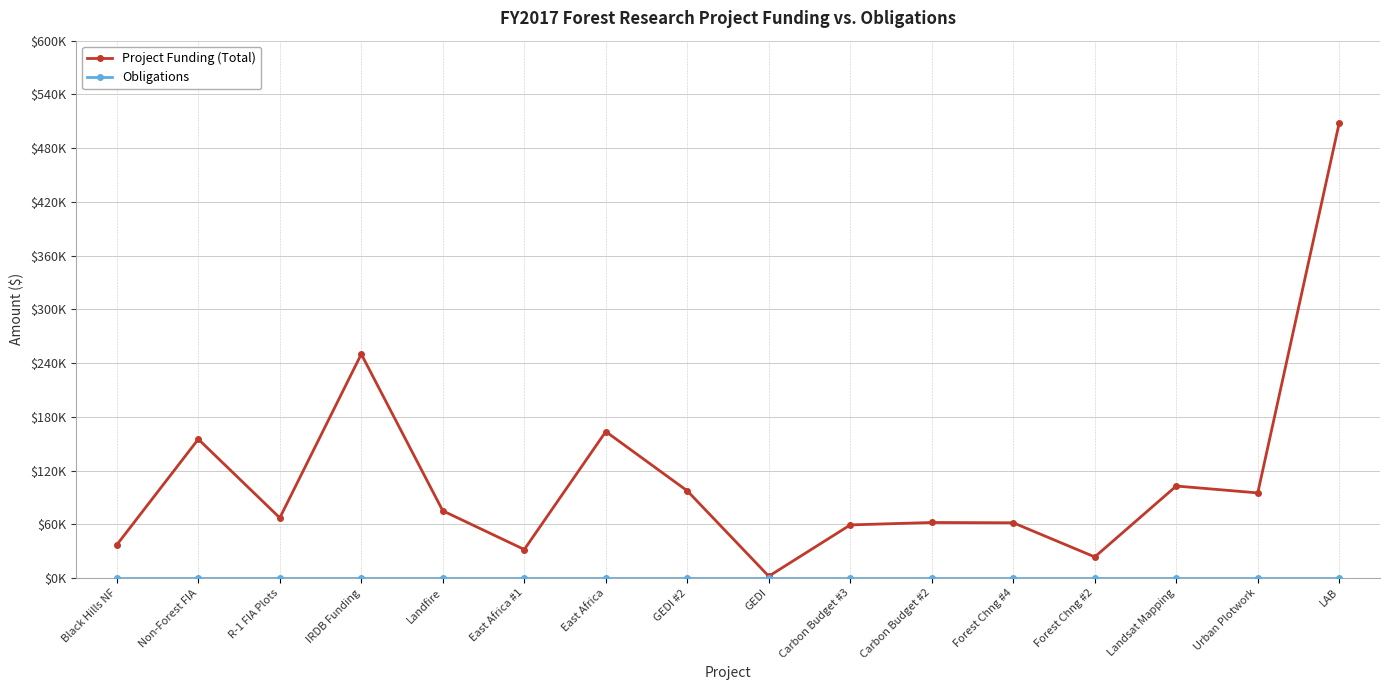

Does the chart have visible grid lines?

Yes